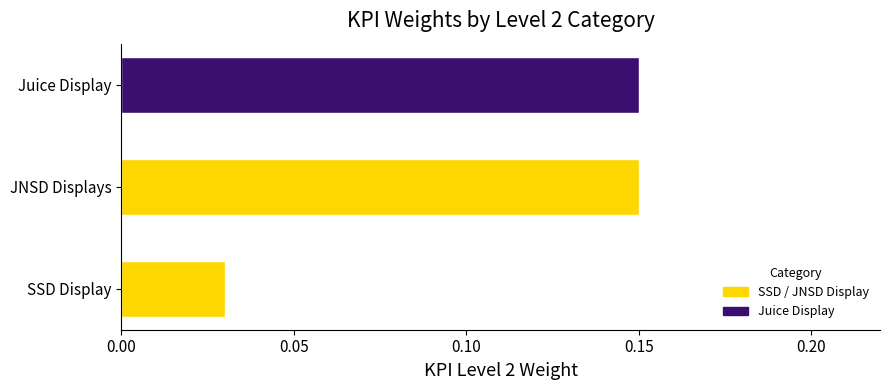

What is the sum of all values?

0.3